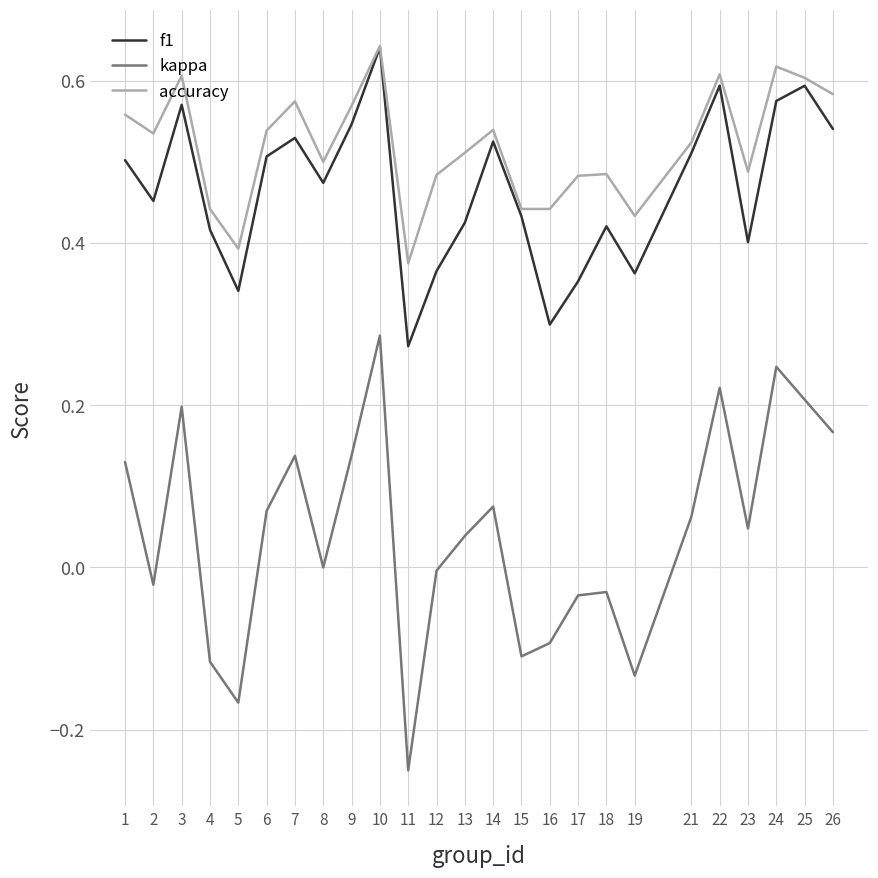

Does the chart have visible grid lines?

Yes